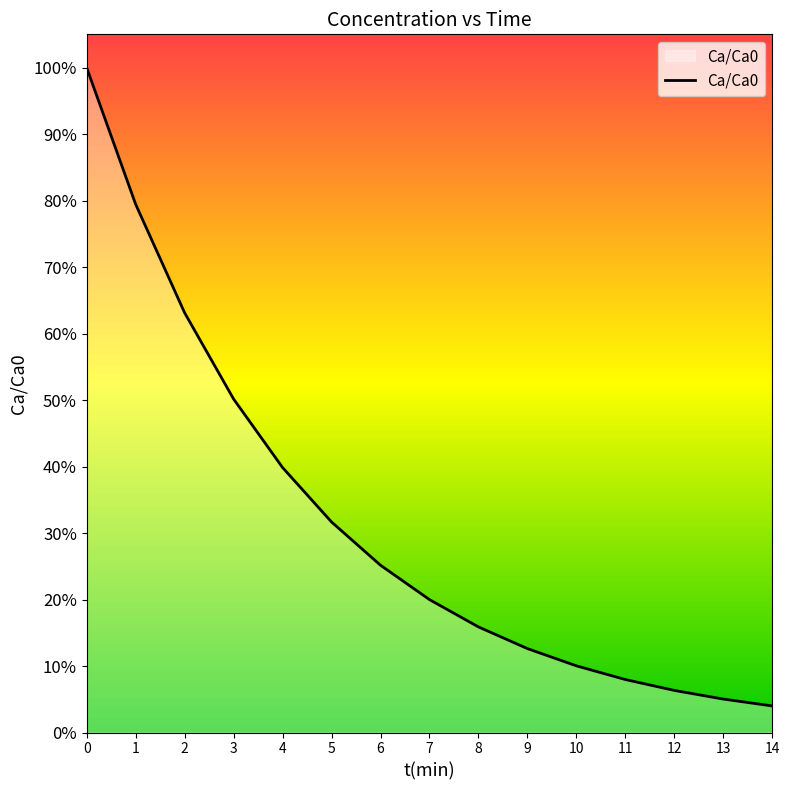

True or false: there are more than 2 points higher than both neighbors.

False